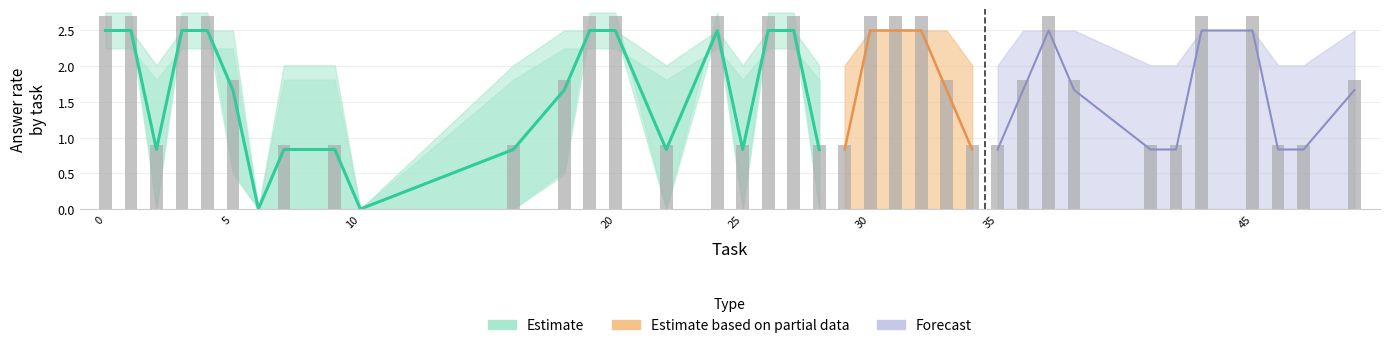

Count the answer_mean values in the range 0 to 1.

20